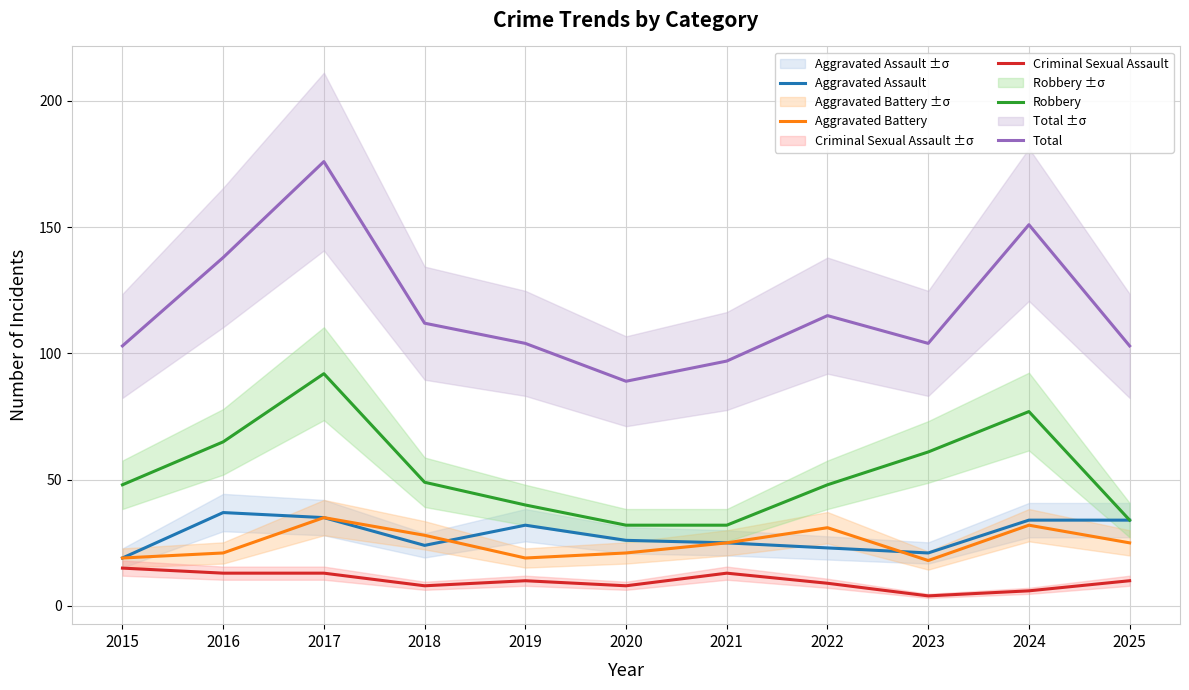

What is the value of the Robbery point at the 3rd from the left?

92